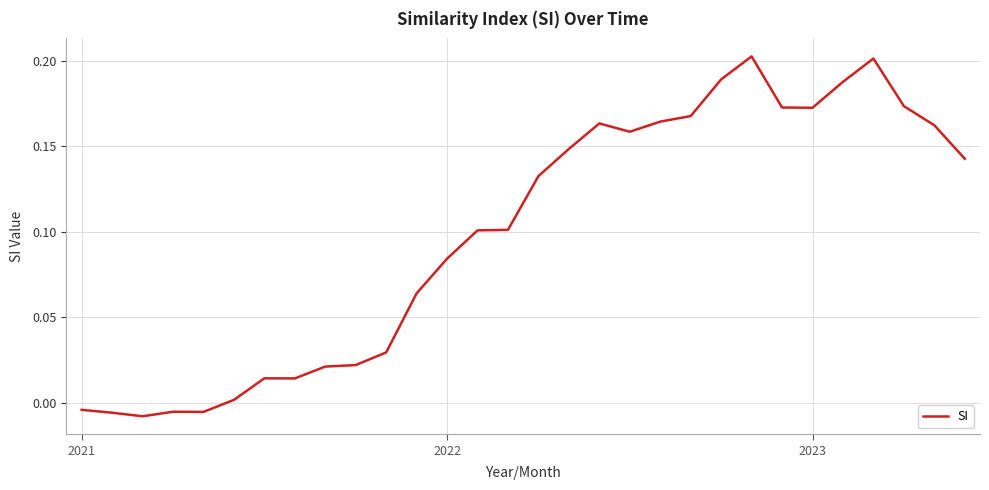

Is this an area chart (filled region under the line)?

No